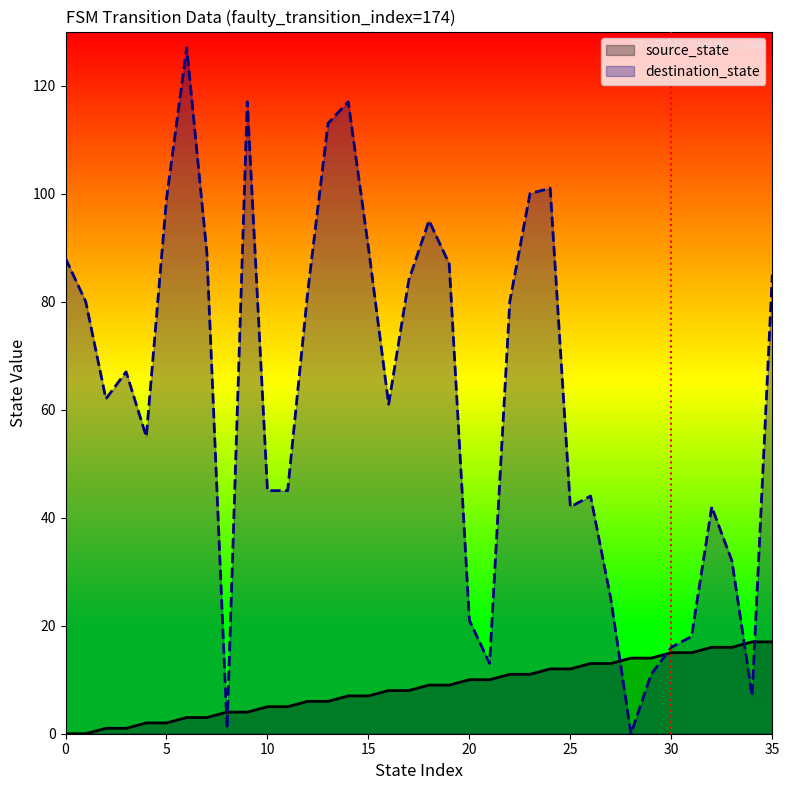

Is the value of destination_state at 28 greater than the value of source_state at 25?

No